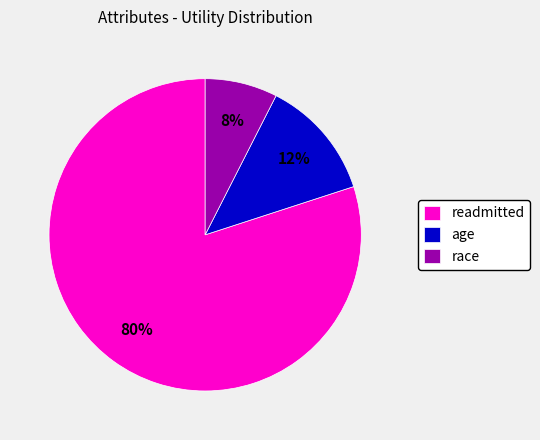

Which slice is the smallest?

race